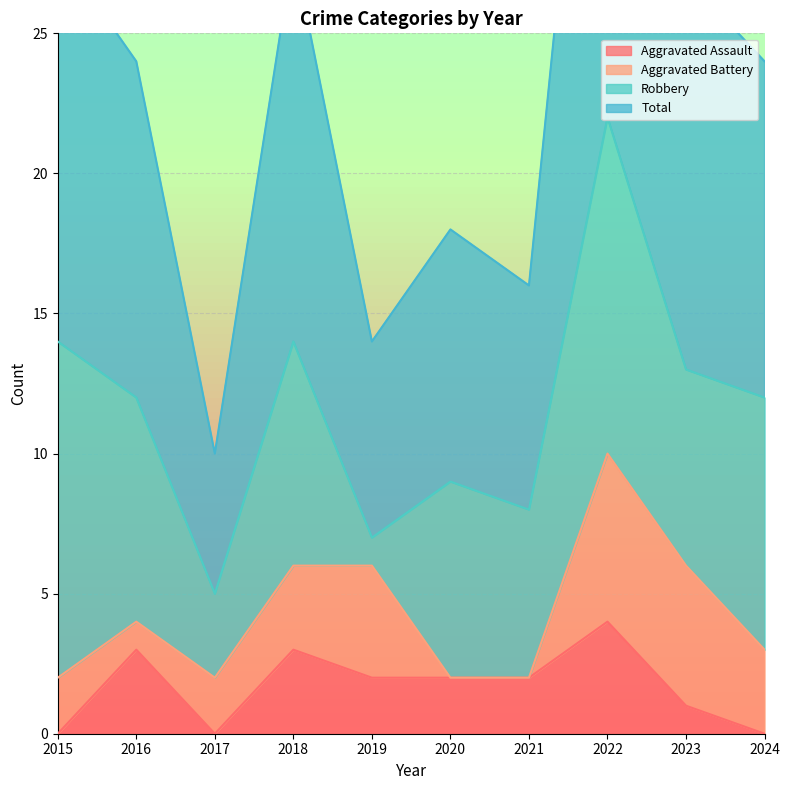

How many data points does each series have?

10